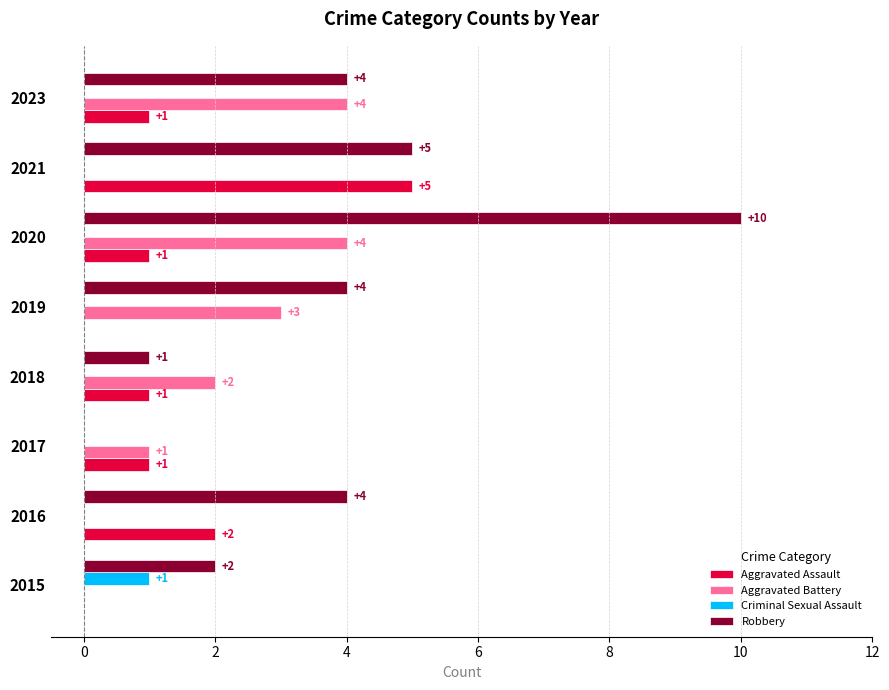

What are all the series names shown in the legend?

Aggravated Assault, Aggravated Battery, Criminal Sexual Assault, Robbery